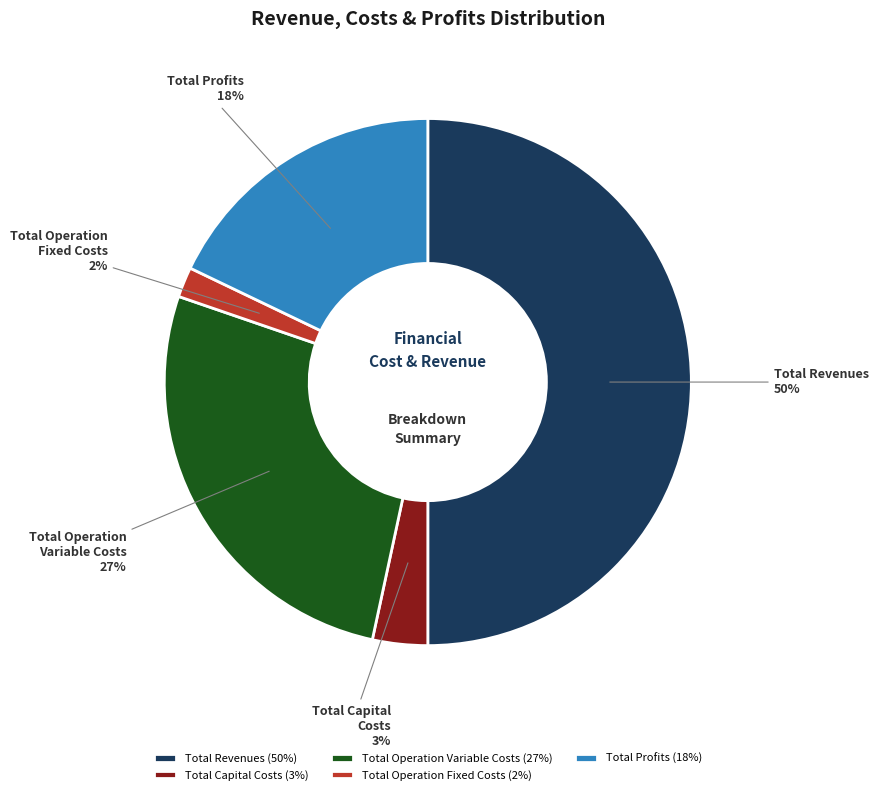

Which has a higher value, Total Operation Fixed Costs or Total Revenues?

Total Revenues